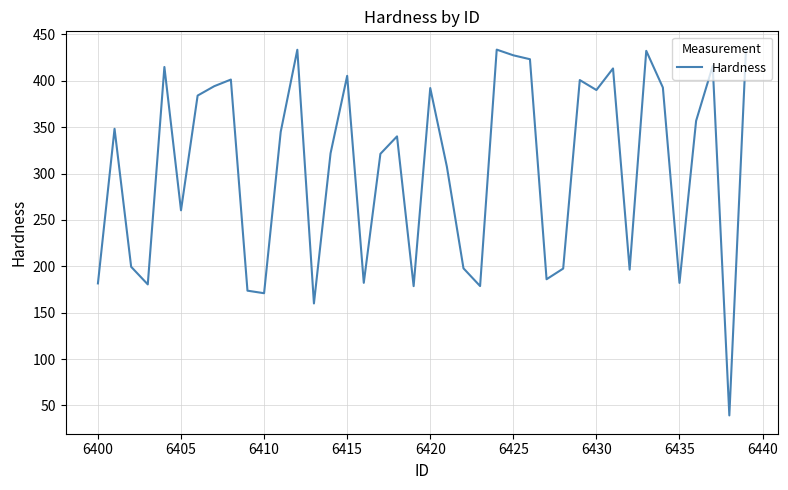

How many interior local valleys (lower than both neighbors) does the data have?

12